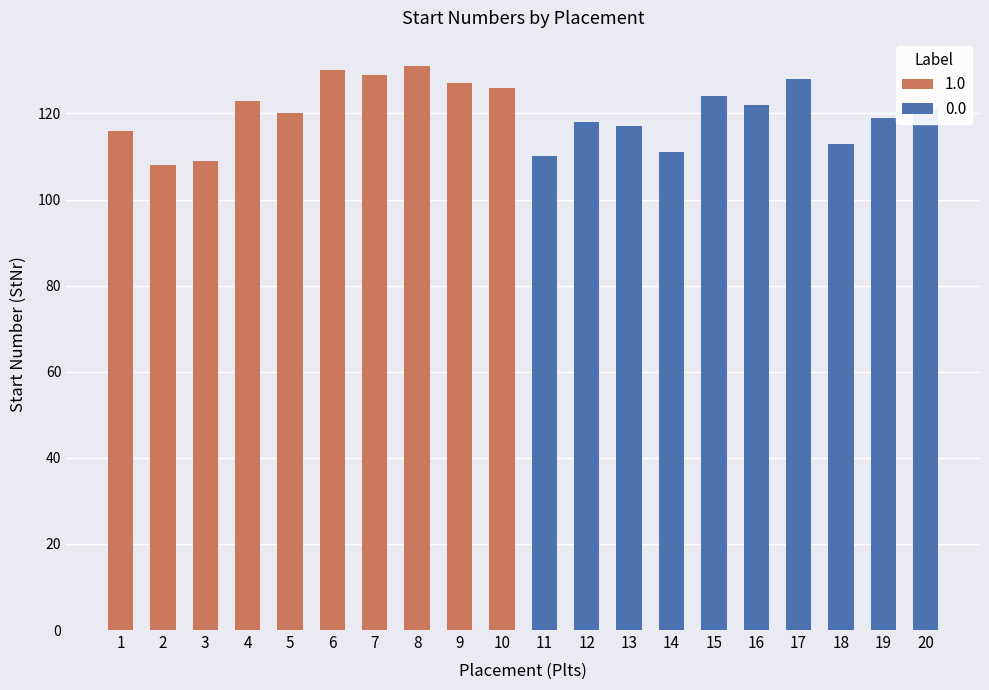

Read the Plts 1-10 value at 9, to the nearest 5.

125